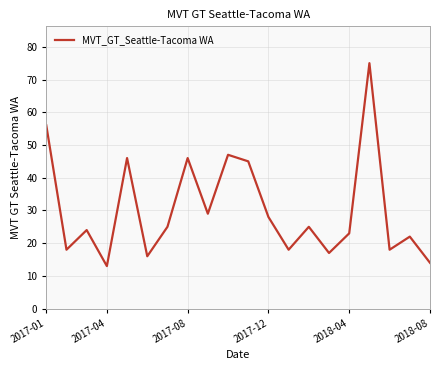

What is the minimum value shown in the chart?

13